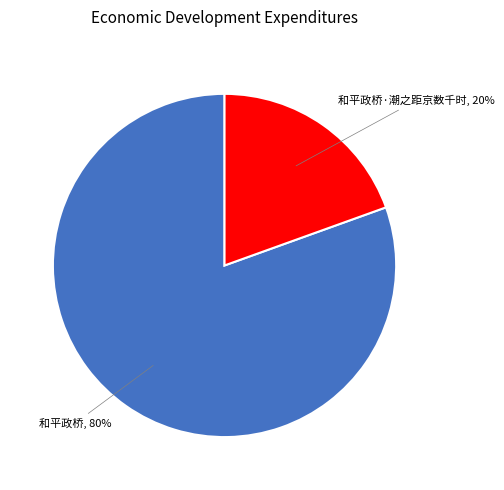

What is the ratio of the value at 和平政桥·潮之距京数千时 to the value at 和平政桥?

0.2